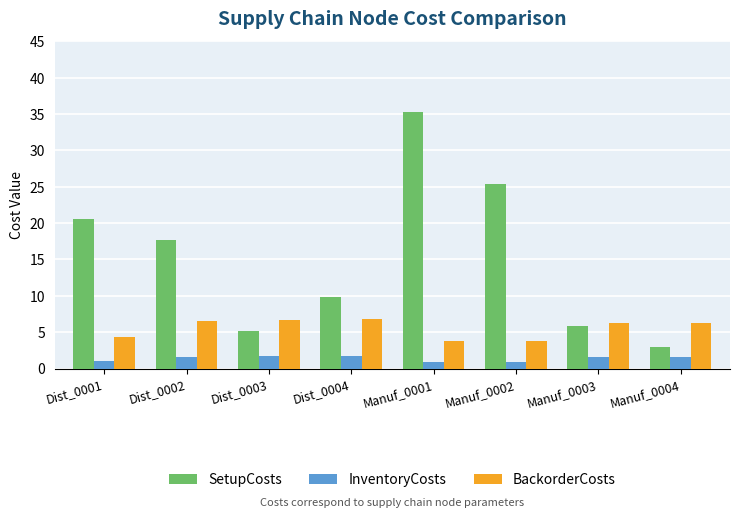

At which label does SetupCosts first exceed 17?

Dist_0001